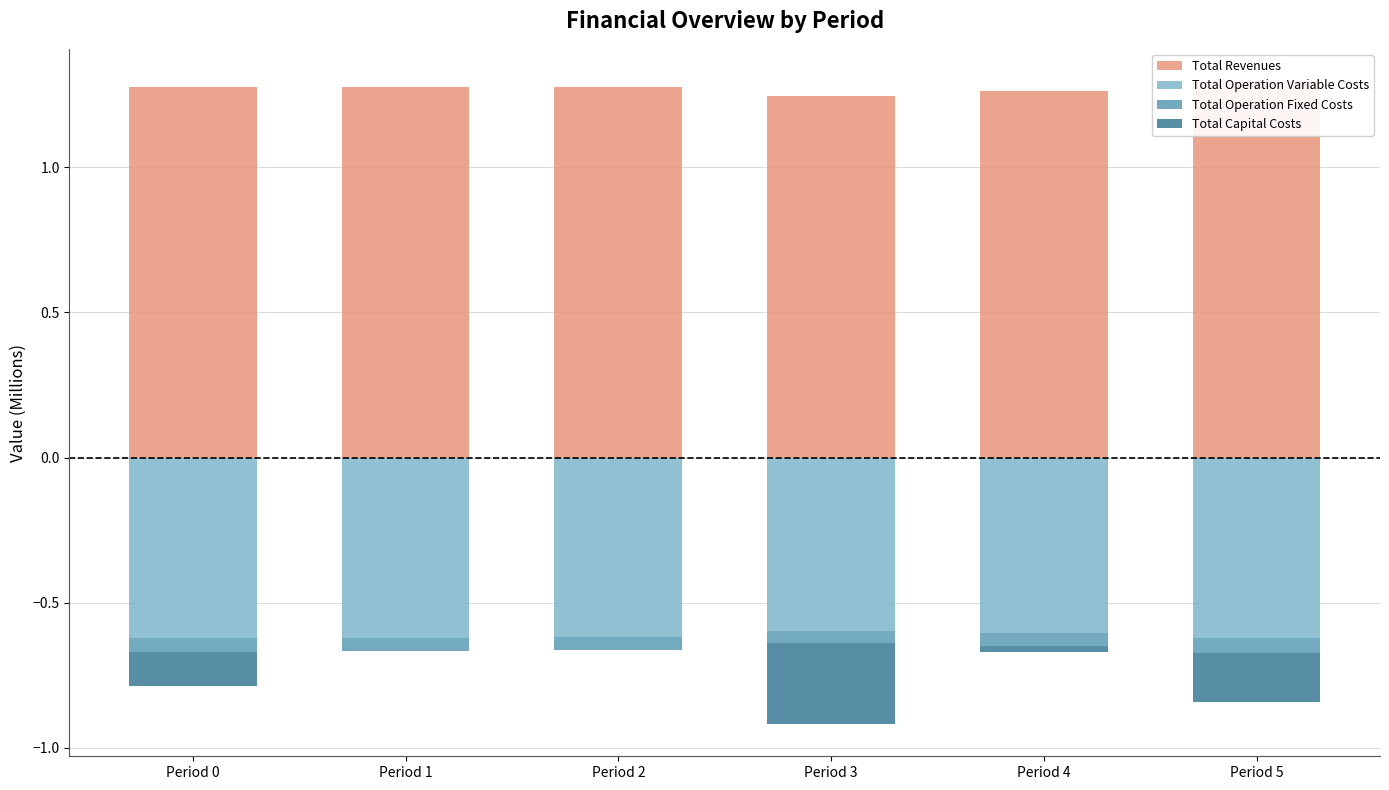

At which label is Total Revenues closest to 1?

Period 3